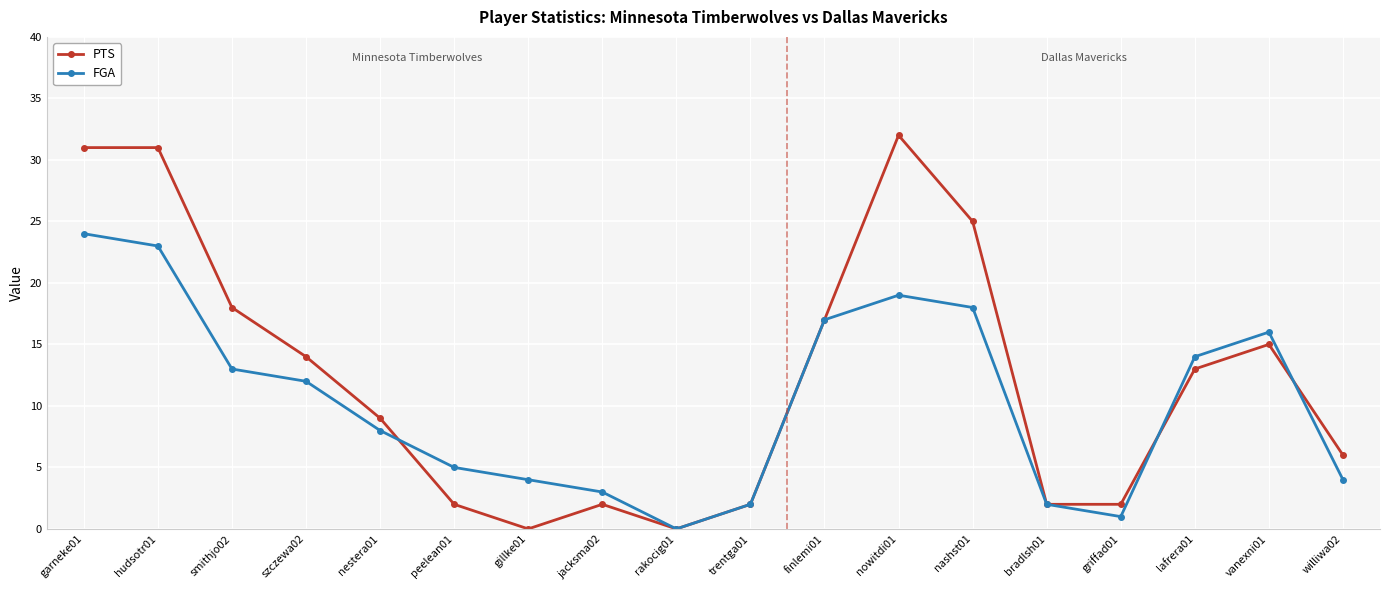

The value of PTS at hudsotr01 is 31. True or false?

True